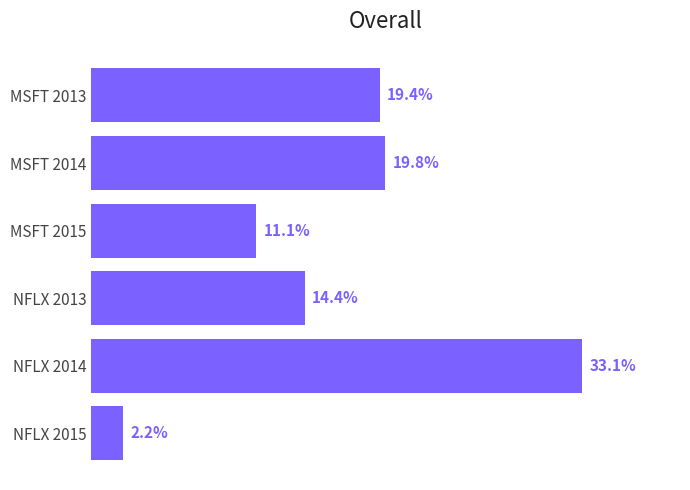

Rank the categories by value from lowest to highest.

NFLX 2015, MSFT 2015, NFLX 2013, MSFT 2013, MSFT 2014, NFLX 2014